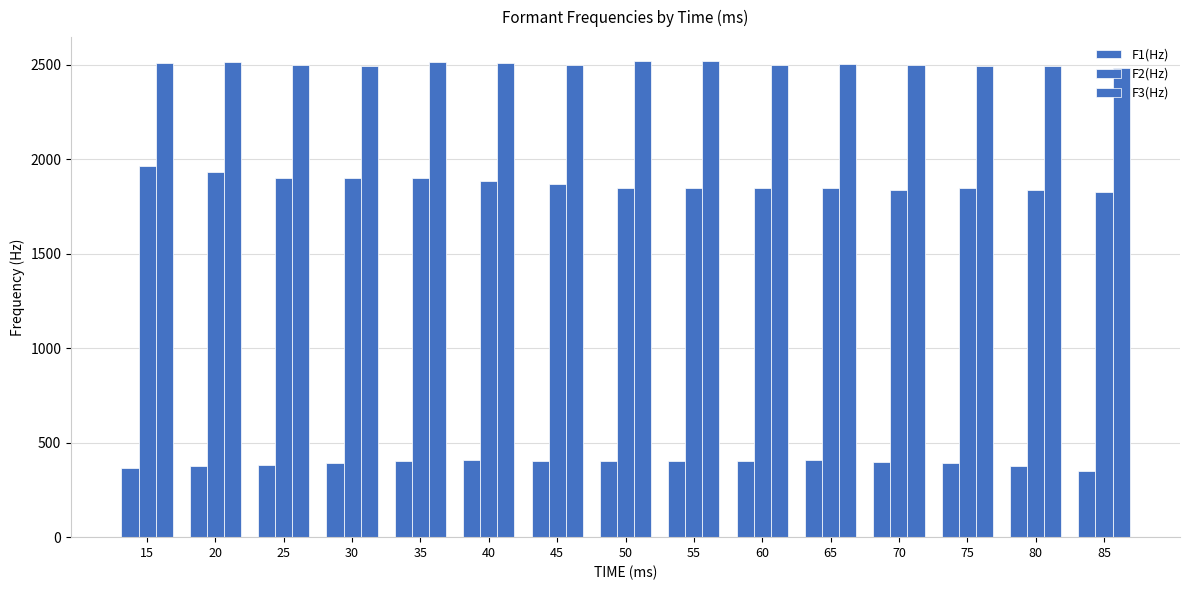

How many groups of bars are there?

15